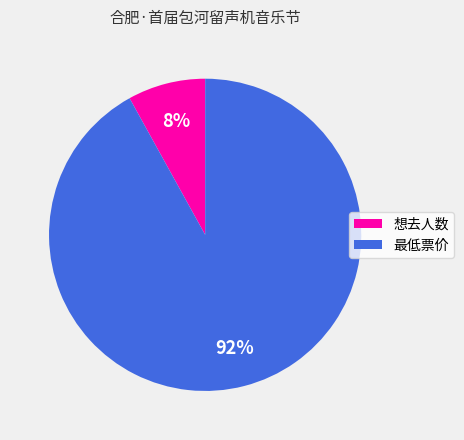

Does 想去人数 represent more than half of the total?

No